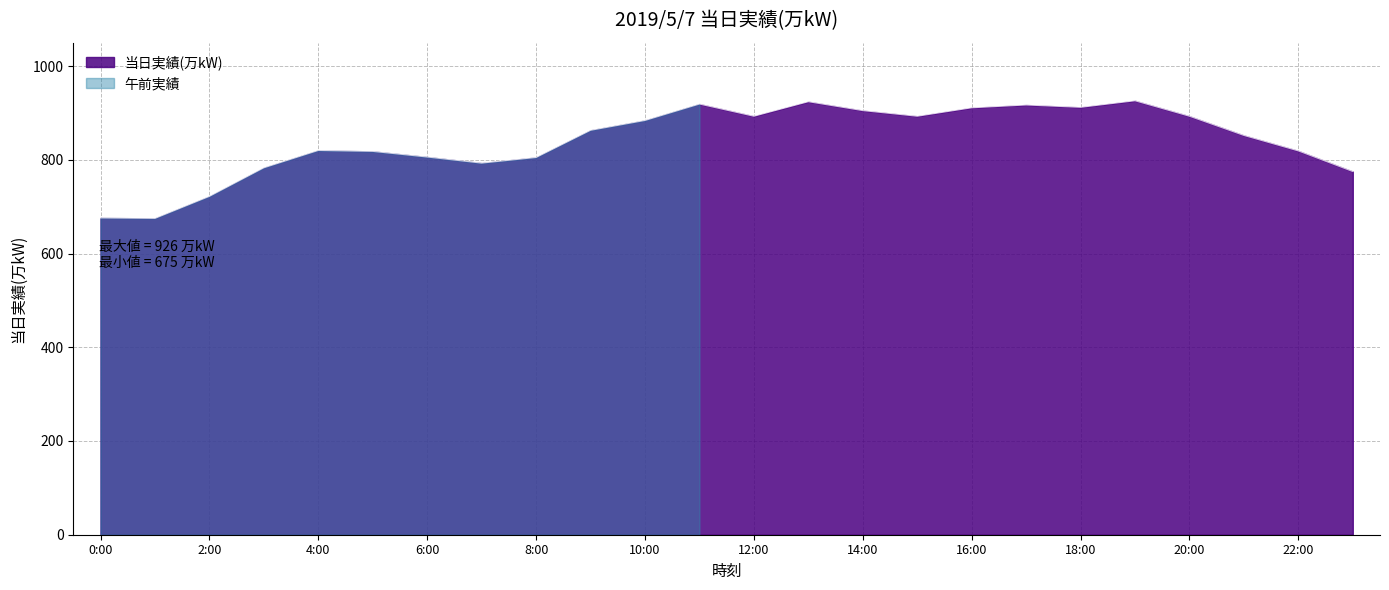

Where is the first local minimum?

1:00